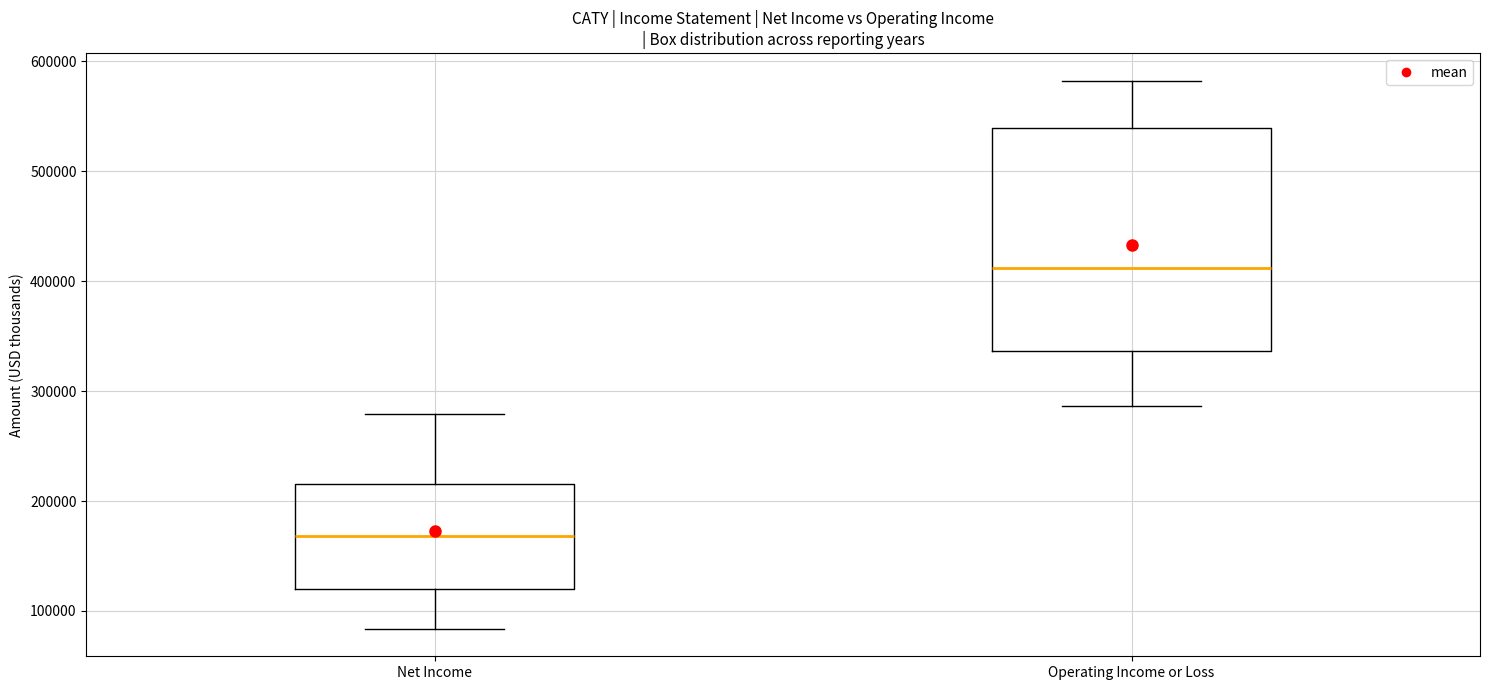

Which box has the highest median line?

Operating Income or Loss